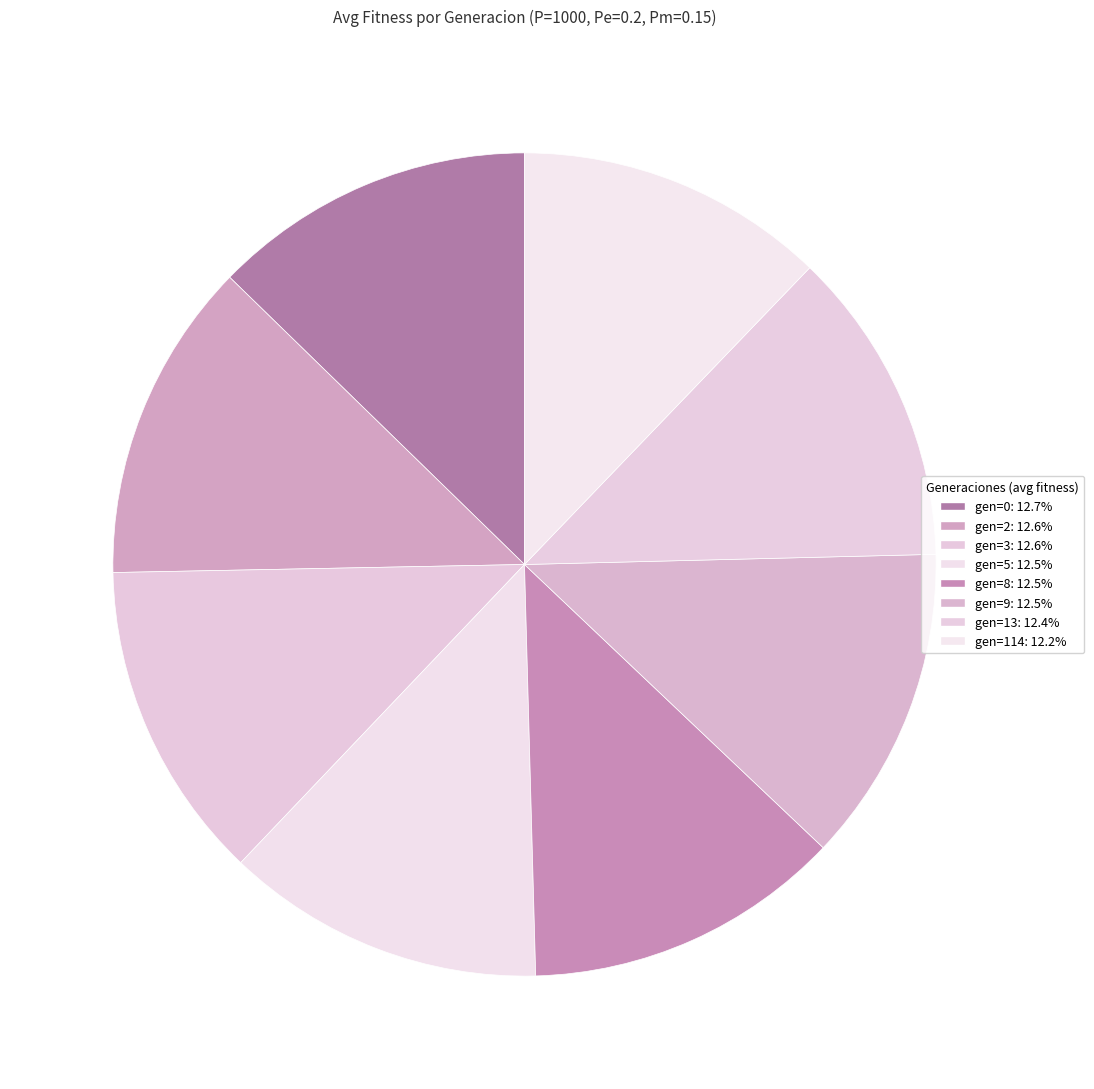

How many slices are in this pie chart?

8